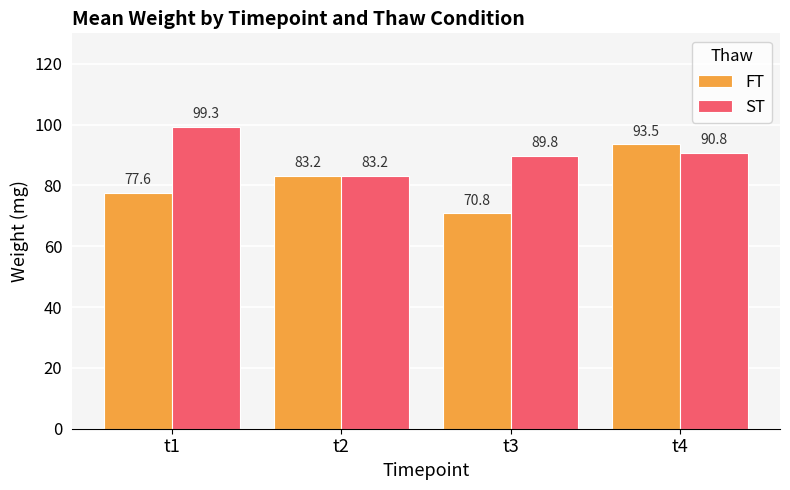

How many bars are there in each group?

2